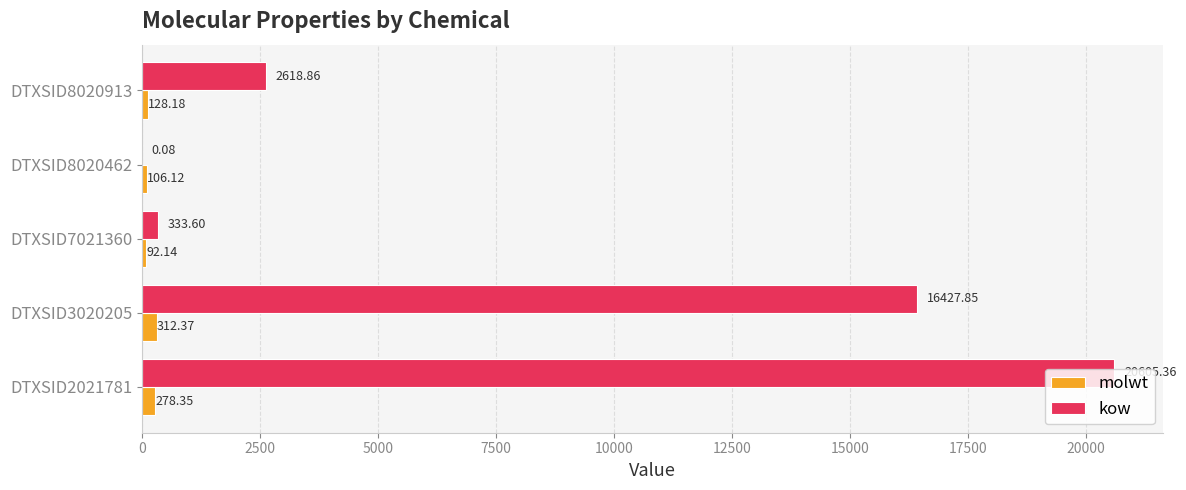

Which series changed the most between DTXSID8020462 and DTXSID8020913?

kow